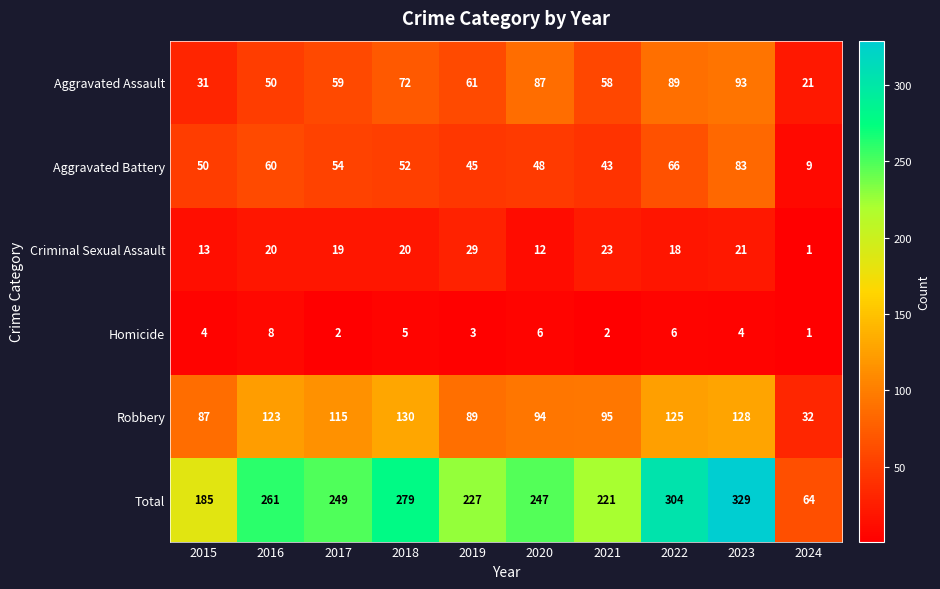

What is the difference between the maximum and minimum values in the Total series?

265